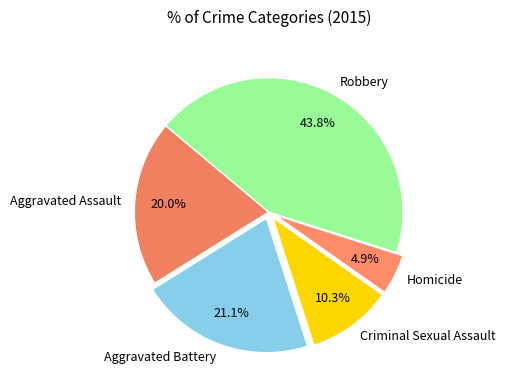

Does Robbery account for over 50% of the chart?

No